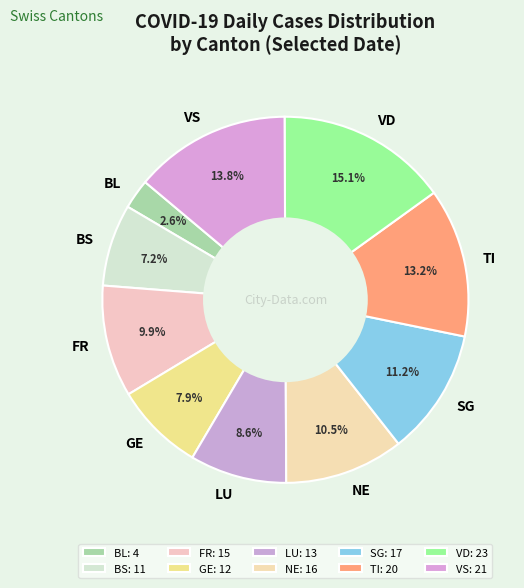

Approximately how many times larger is the value at FR compared to VD?

0.7